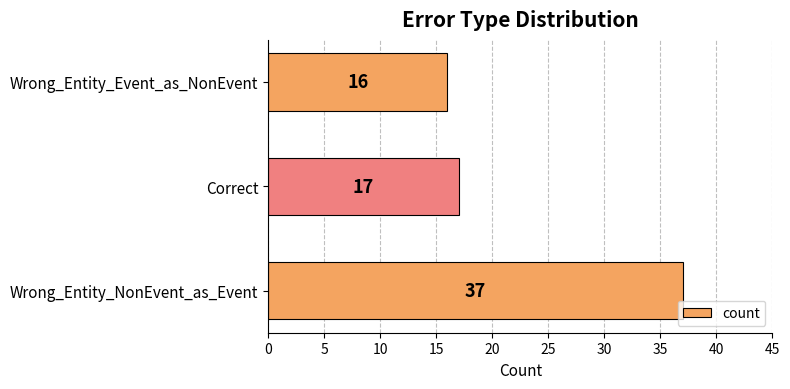

Which label corresponds to the smallest value in the chart?

Wrong_Entity_Event_as_NonEvent